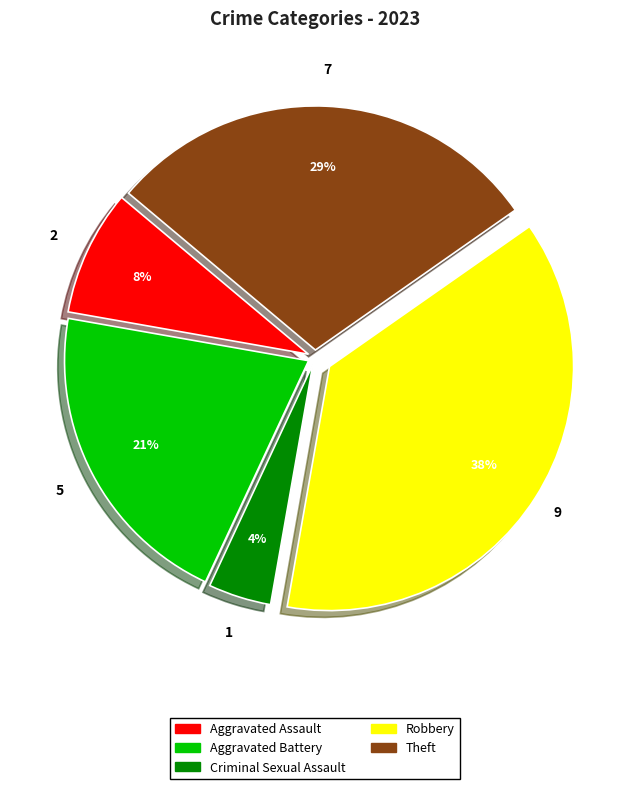

True or false: Robbery accounts for 24% of the total.

False